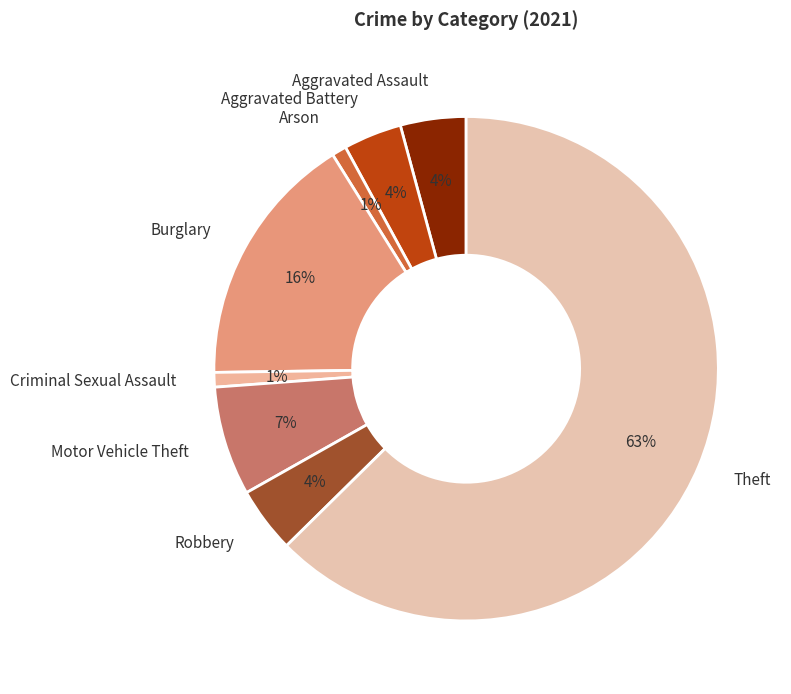

Is it true that Motor Vehicle Theft is 7% of the pie?

True